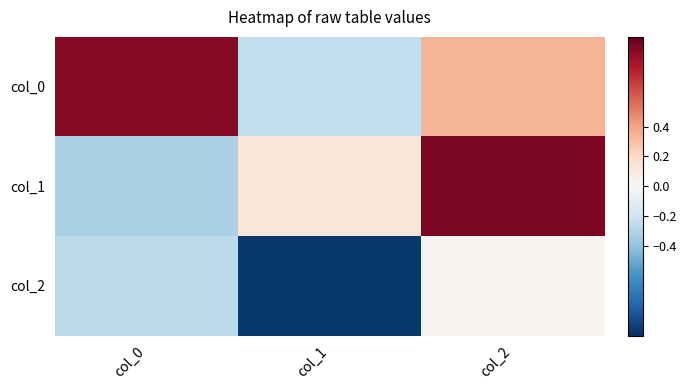

At which category is the sum across all series the highest?

col_2